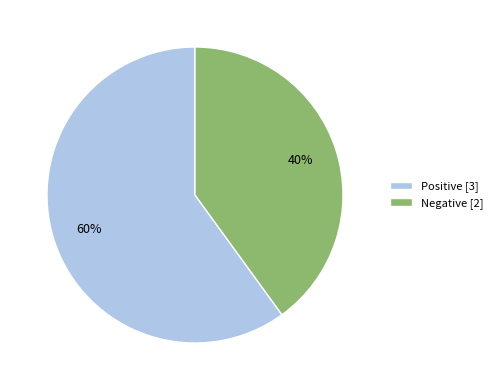

How many segments does this pie chart have?

2